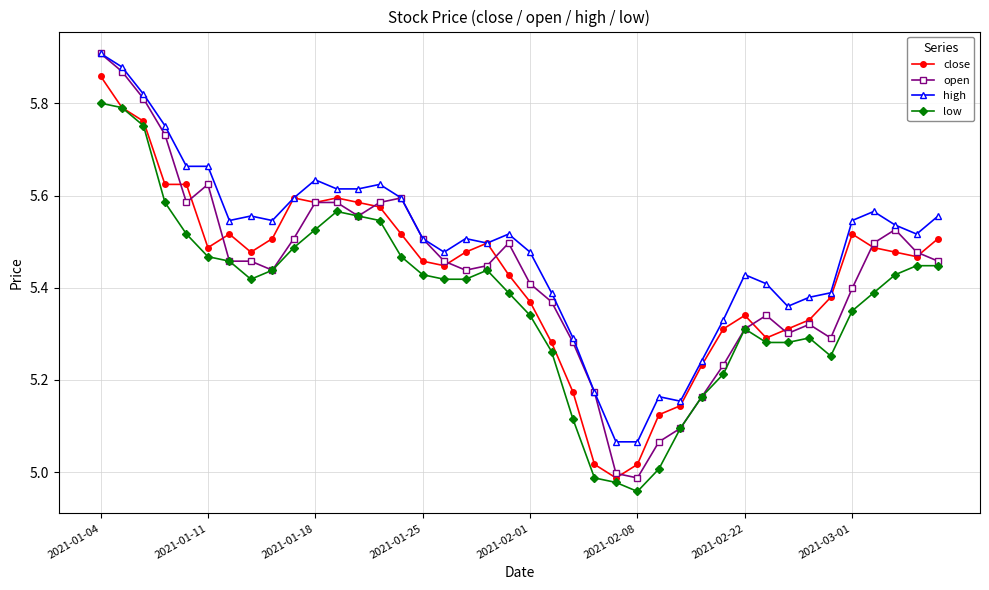

What is the sum of all high values?

219.6